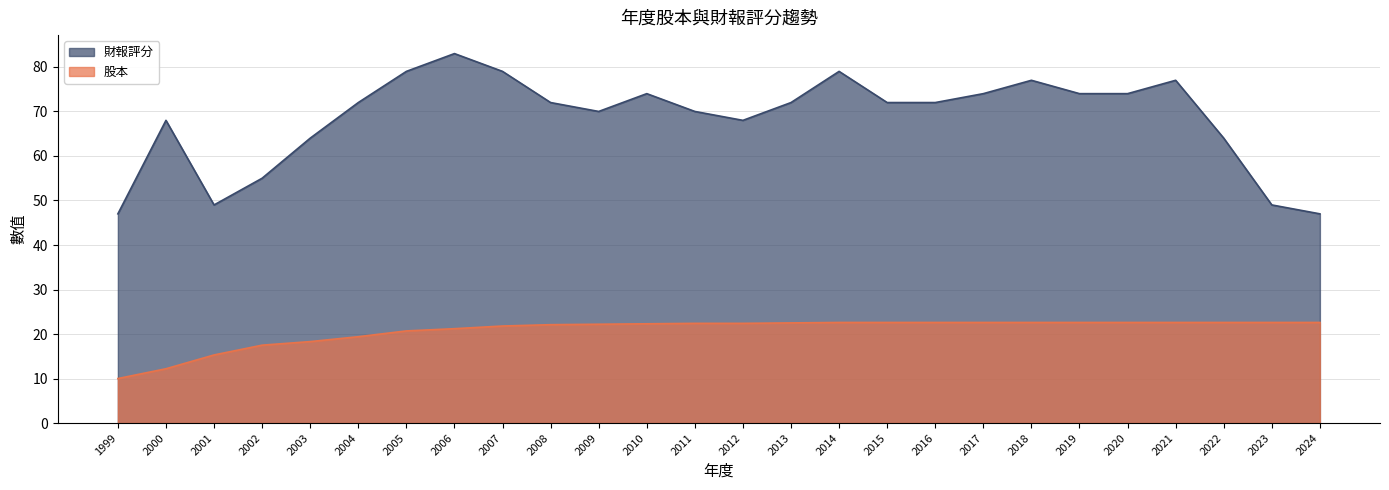

Which series has the largest range (max minus min)?

財報評分